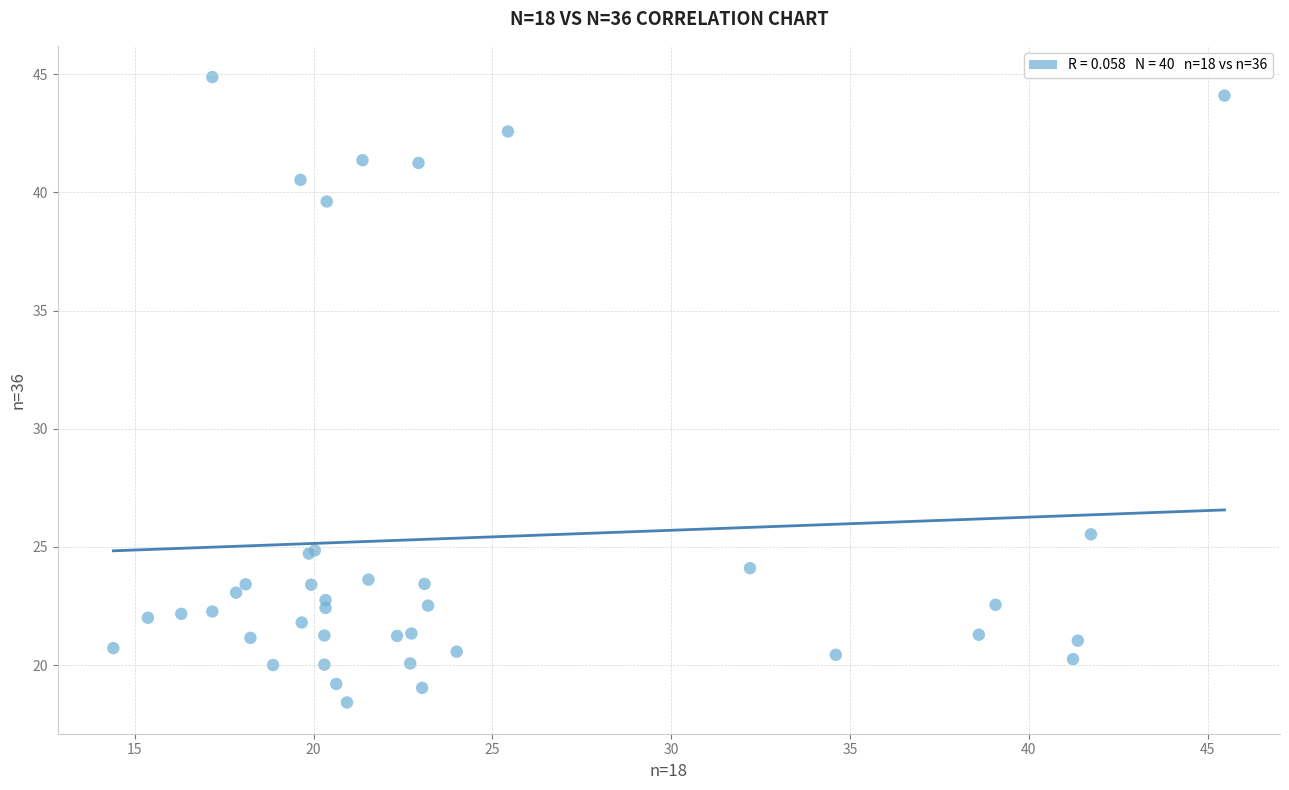

What Y value in the scatter plot is closest to 31?

25.5